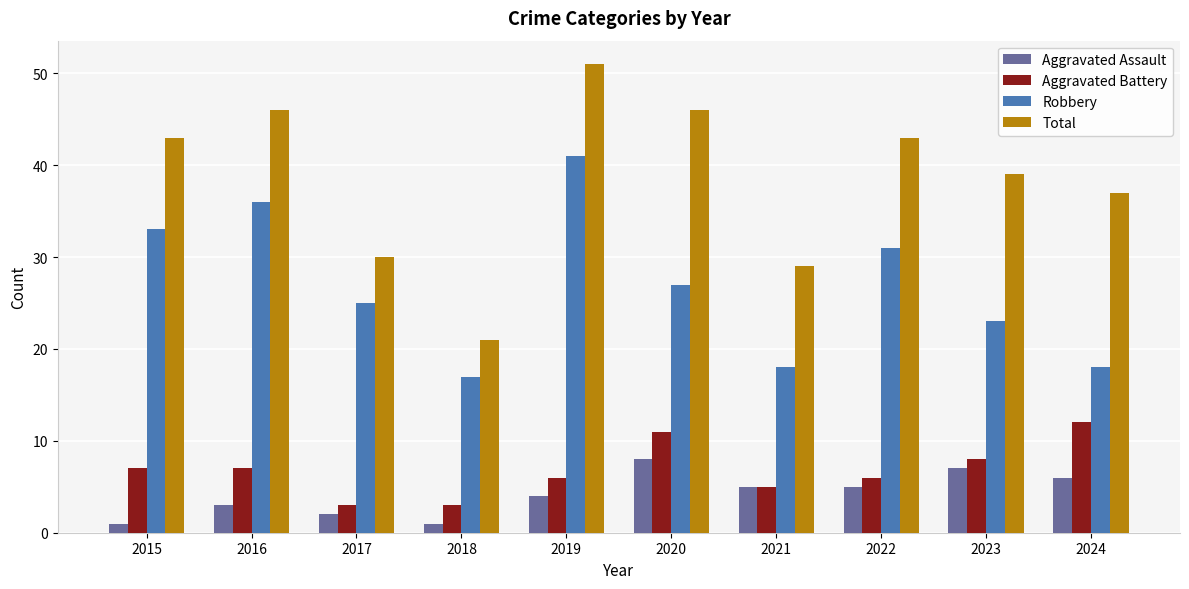

Rank the series by their maximum value, from highest to lowest.

Total, Robbery, Aggravated Battery, Aggravated Assault